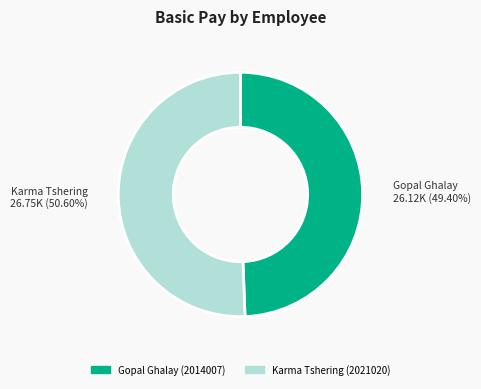

To the nearest percent, what percentage of the pie is Karma Tshering (2021020)?

51%